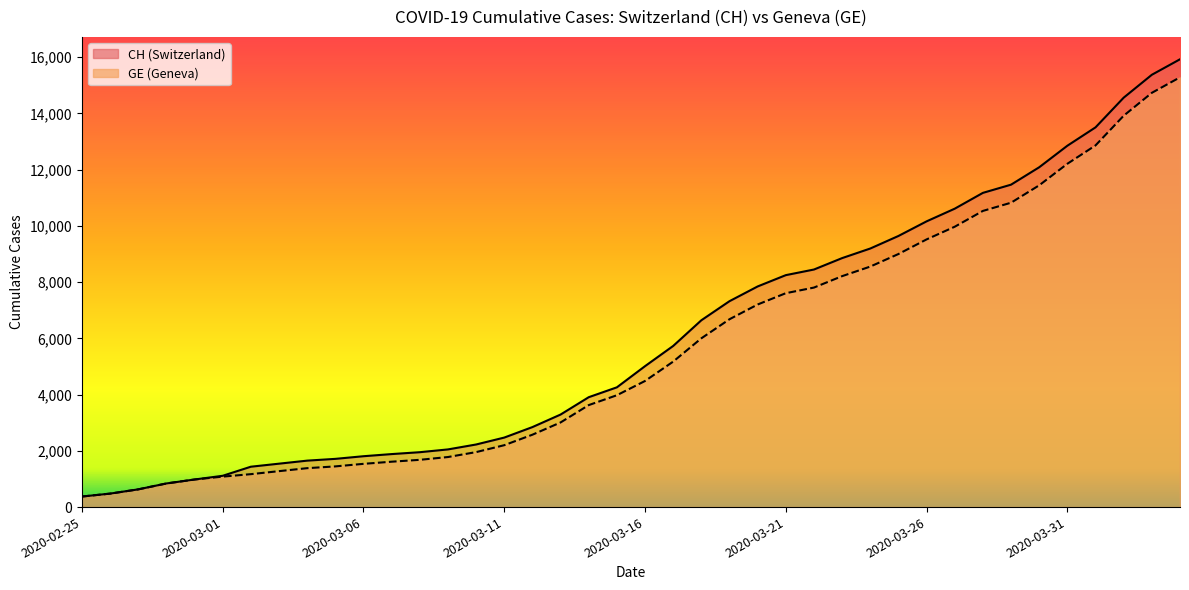

List the series in order of their peak value, lowest first.

GE, CH